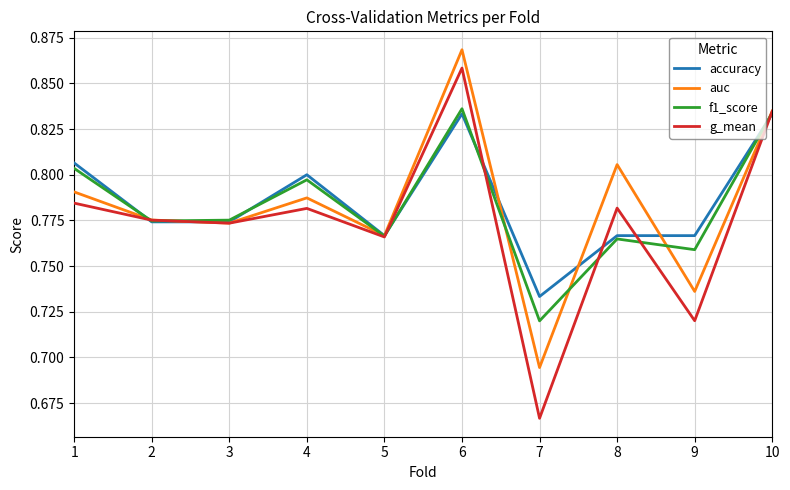

Where is accuracy nearest to the value 0?

7